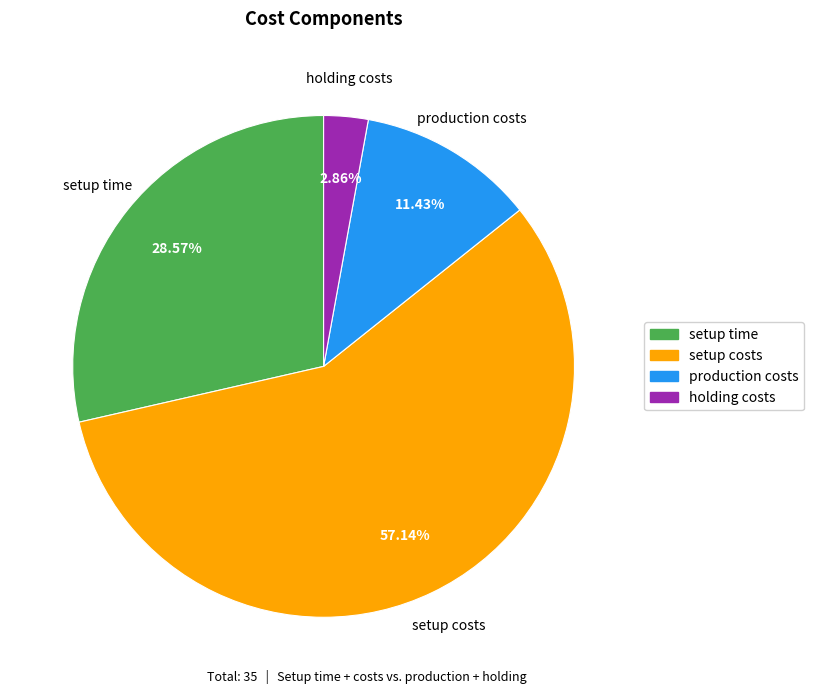

To the nearest percent, what portion does holding costs represent?

3%